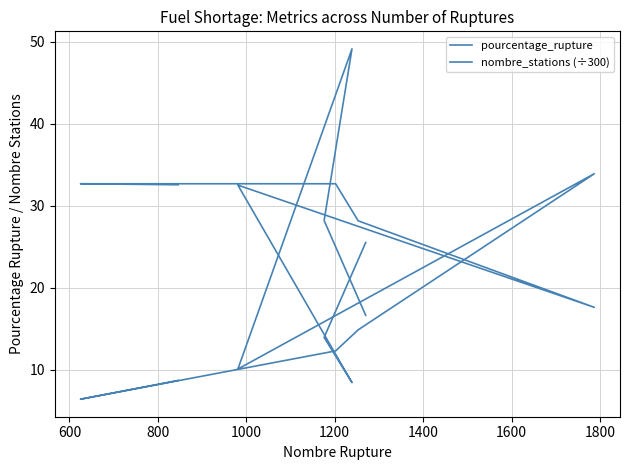

How many values in the nombre_stations (÷300) series are below 28?

4